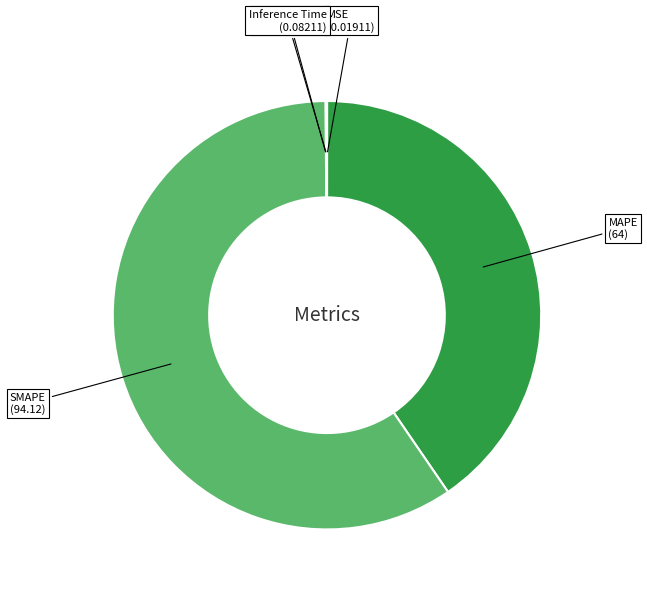

What is the ratio of the value at SMAPE (94.12) to the value at MAPE (64)?

1.5